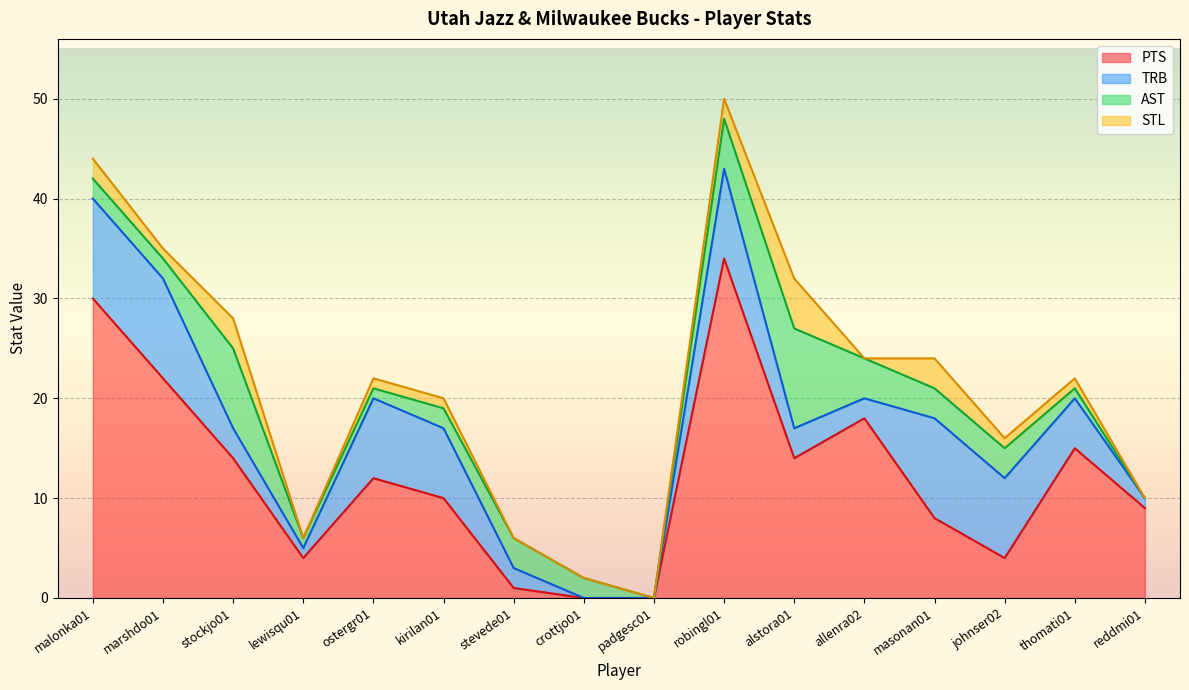

True or false: STL and TRB cross at least once.

True